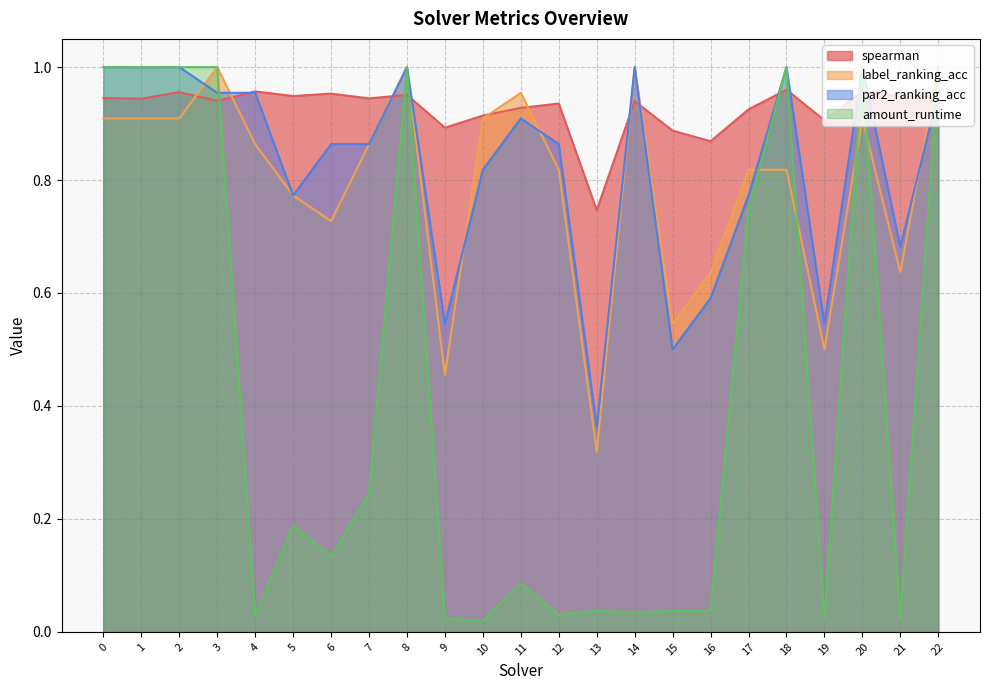

Where is par2_ranking_acc nearest to the value 0?

13